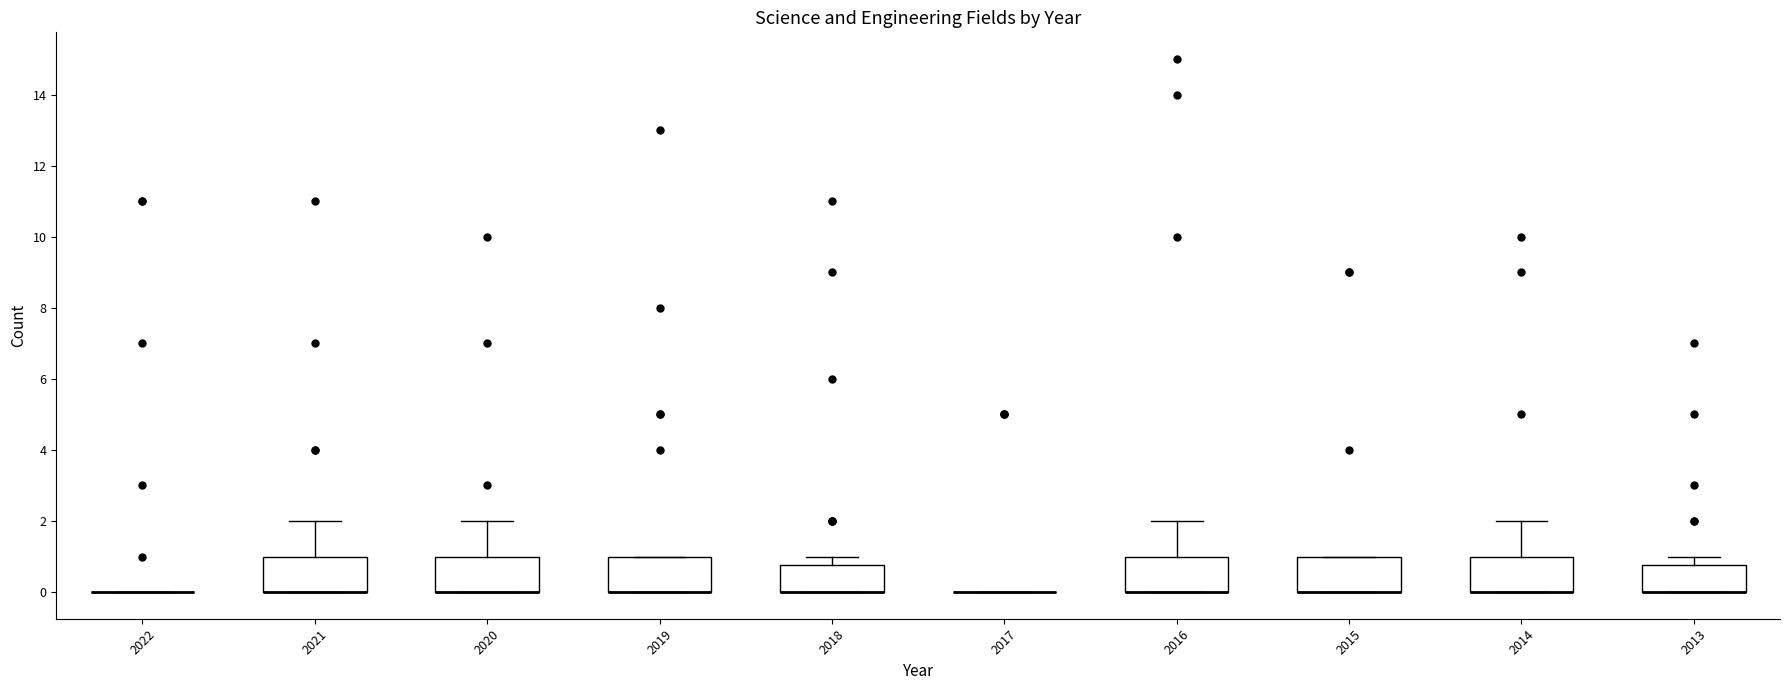

Reading left to right, transcribe this box plot: for each box, give where its median line is, the range the box spans, and where its two whiskers end, as read against the y-axis. The values are not printed on the chart, so give them approximately, as read against the axis.

2022: box collapsed to a line at 0.0, whiskers 0.0 to 0.0
2021: median 0.0 (drawn on the box's lower edge), box 0.0 to 1.0, whiskers 0.0 to 2.0
2020: median 0.0 (drawn on the box's lower edge), box 0.0 to 1.0, whiskers 0.0 to 2.0
2019: median 0.0 (drawn on the box's lower edge), box 0.0 to 1.0, whiskers 0.0 to 1.0
2018: median 0.0 (drawn on the box's lower edge), box 0.0 to 0.8, whiskers 0.0 to 1.0
2017: box collapsed to a line at 0.0, whiskers 0.0 to 0.0
2016: median 0.0 (drawn on the box's lower edge), box 0.0 to 1.0, whiskers 0.0 to 2.0
2015: median 0.0 (drawn on the box's lower edge), box 0.0 to 1.0, whiskers 0.0 to 1.0
2014: median 0.0 (drawn on the box's lower edge), box 0.0 to 1.0, whiskers 0.0 to 2.0
2013: median 0.0 (drawn on the box's lower edge), box 0.0 to 0.8, whiskers 0.0 to 1.0